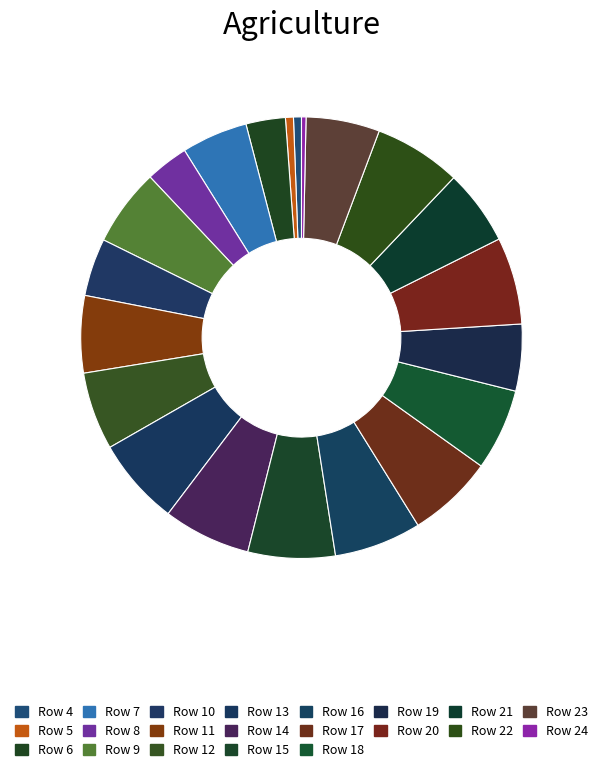

What is the change in value from Row 5 to Row 17?

+225